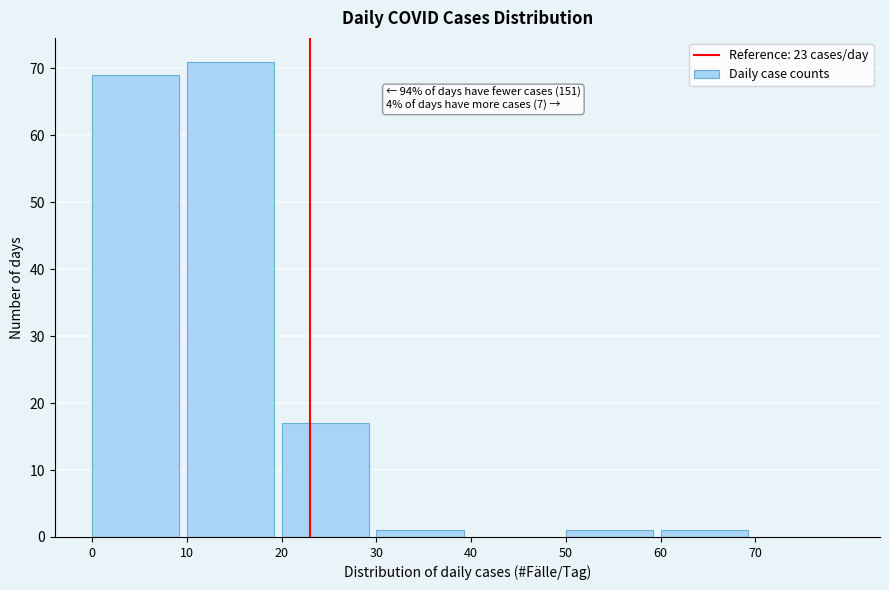

Over which range of the x-axis is the bar tallest?

10 to 20